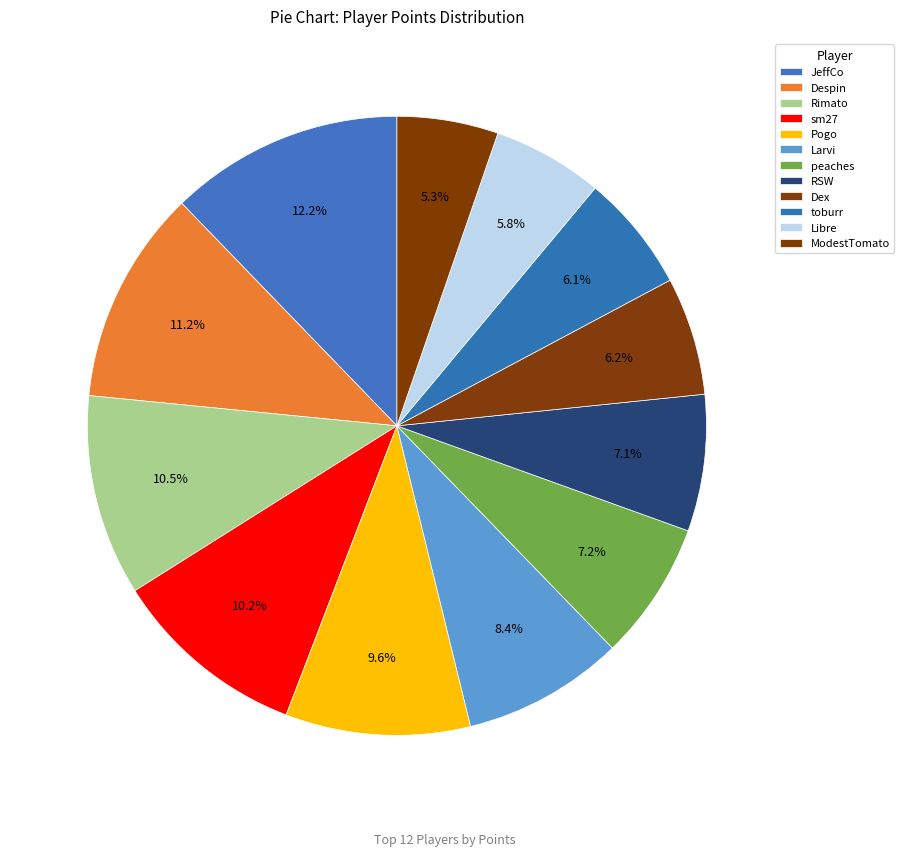

Between toburr and ModestTomato, which is larger?

toburr